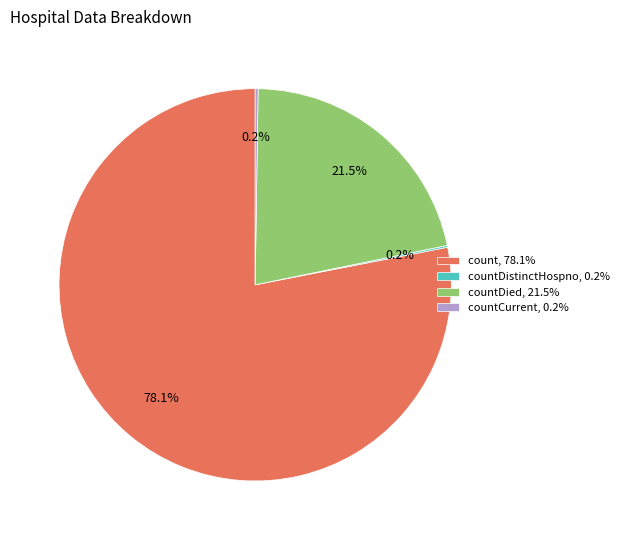

Which category accounts for the majority?

count, 78.1%